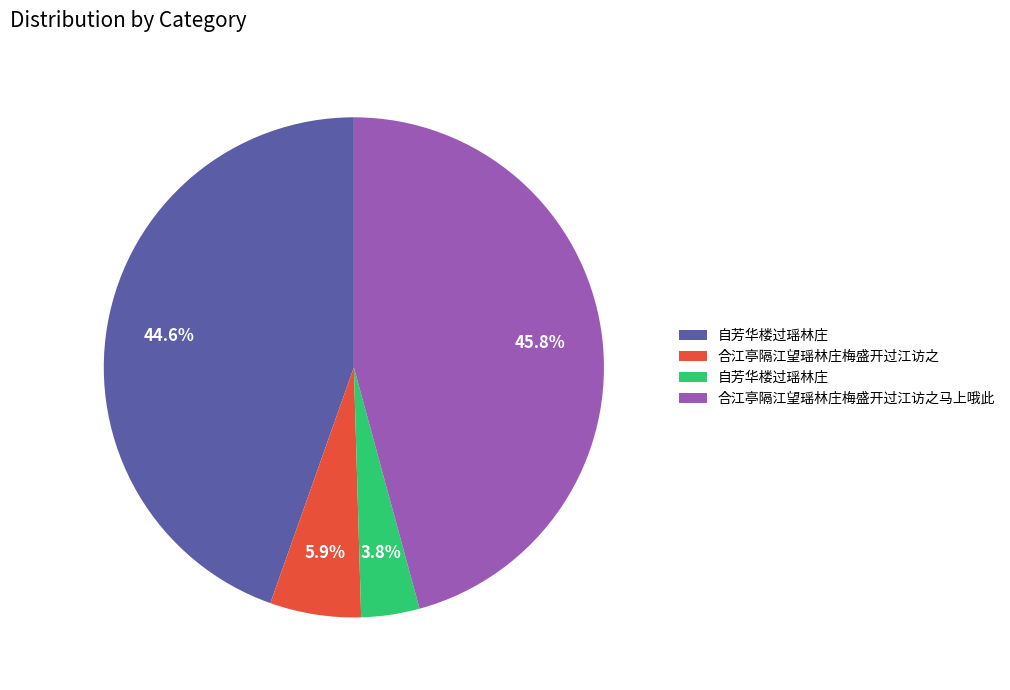

Is there a majority slice in this chart?

No